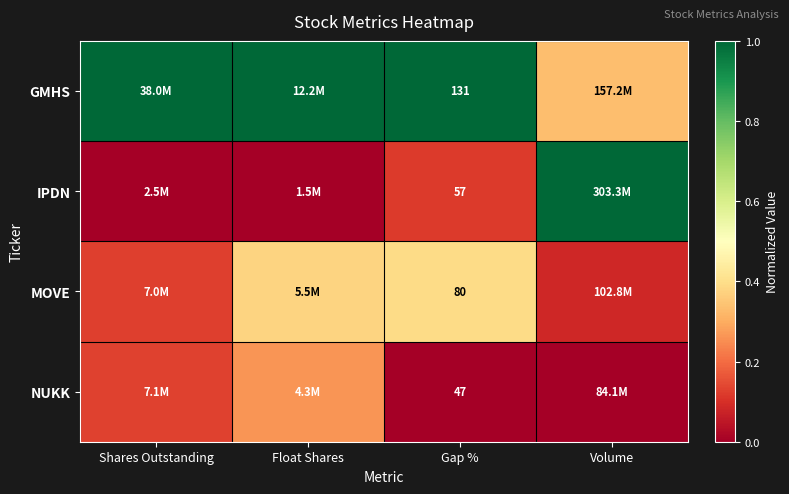

What is the lowest value of the MOVE series?

0.1